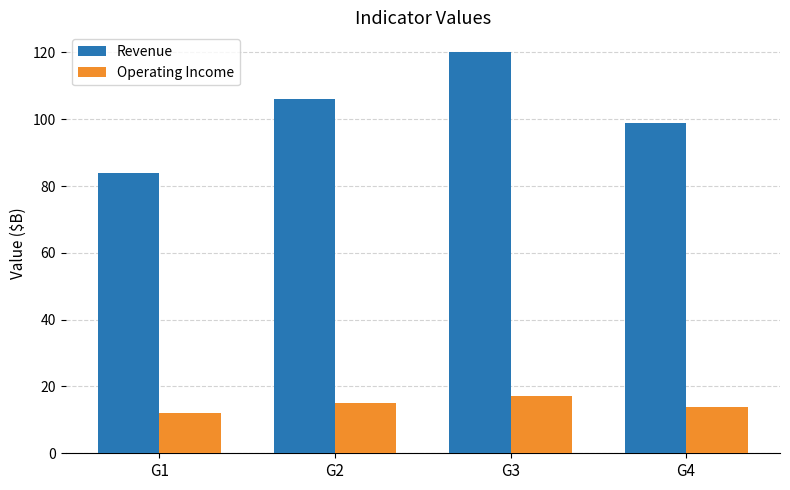

At how many categories does at least one series exceed 72?

4